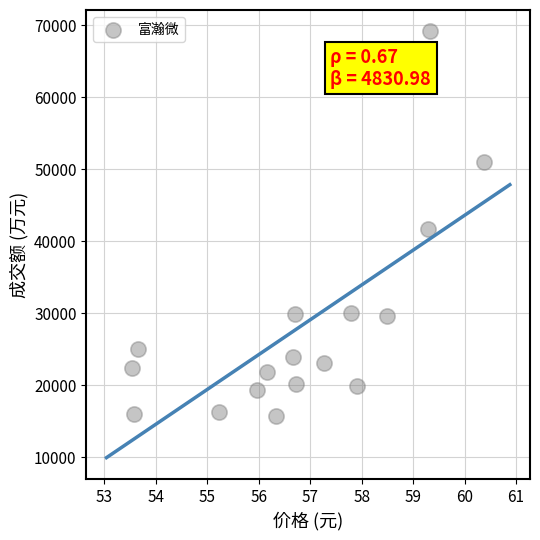

What is the range of Y values (max minus min)?

53382